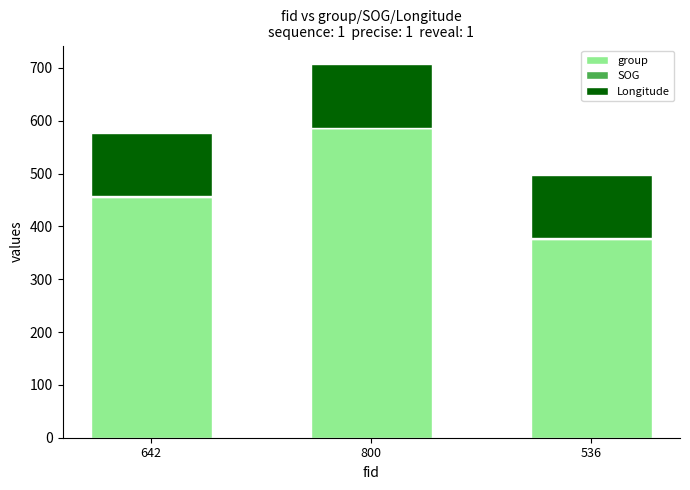

The value of group at 536 is 377.0. True or false?

True